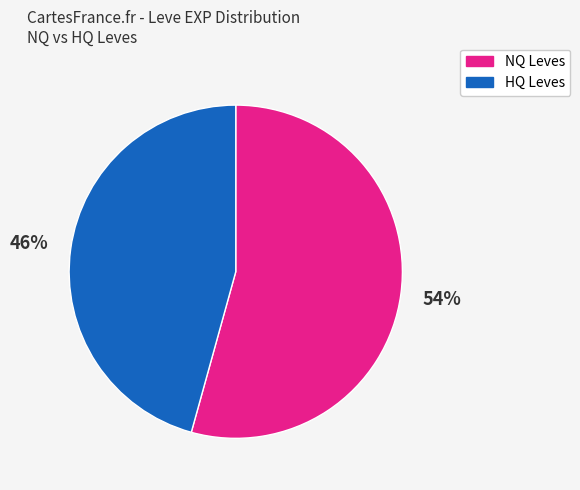

Is there a majority slice in this chart?

Yes